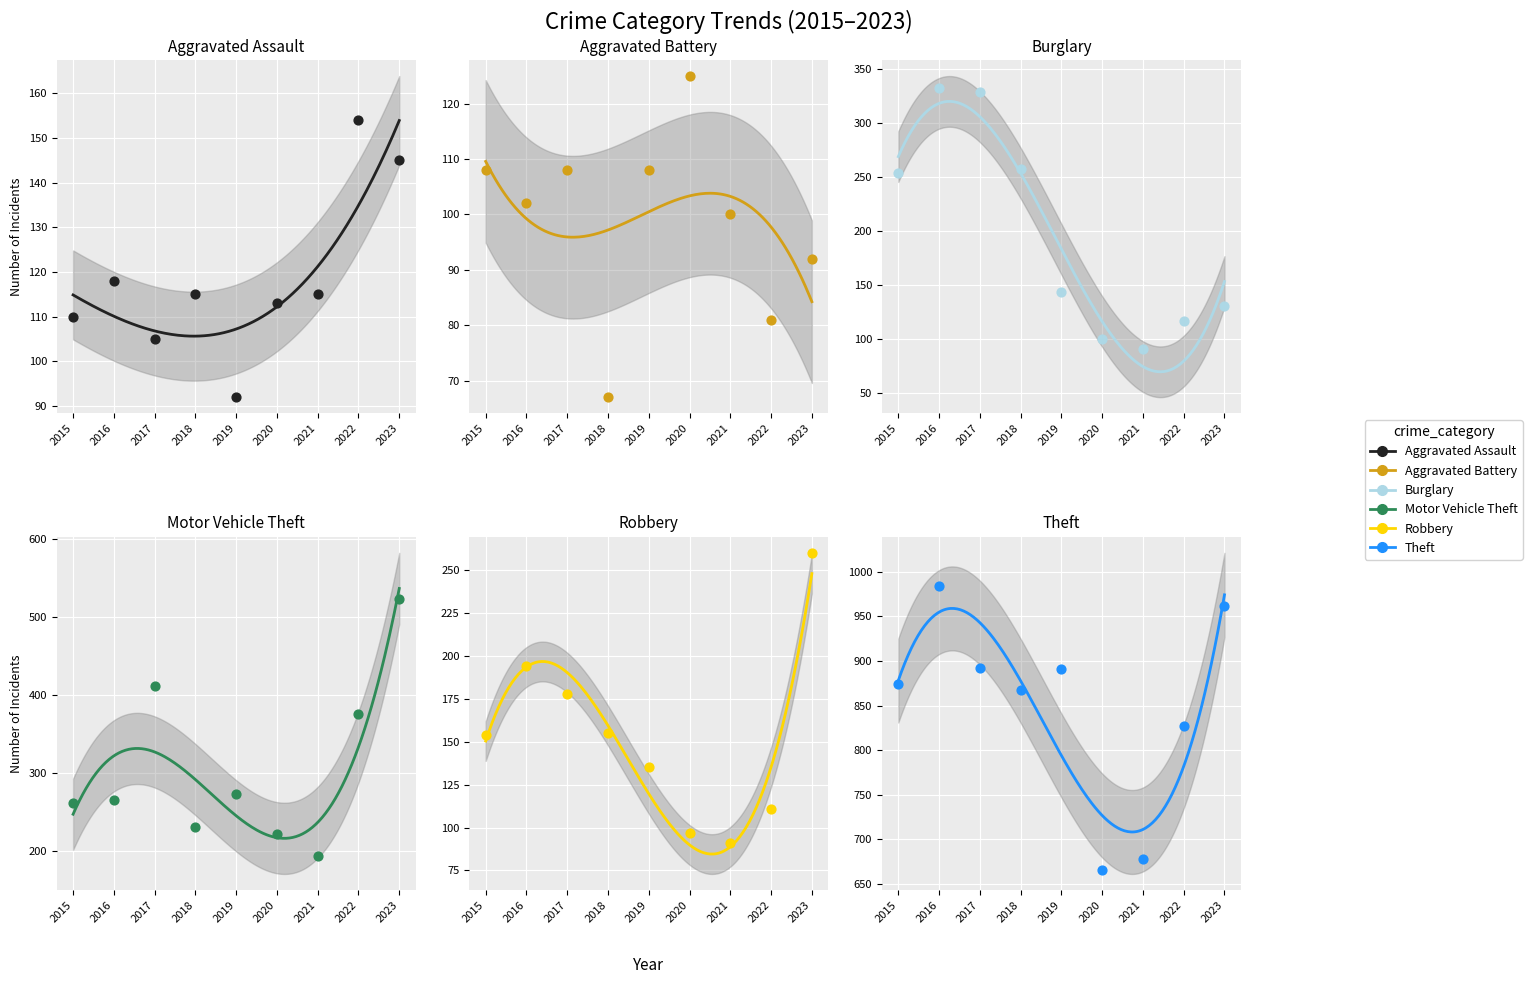

Is the value of Aggravated Assault at 2023 greater than the value of Robbery at 2017?

No